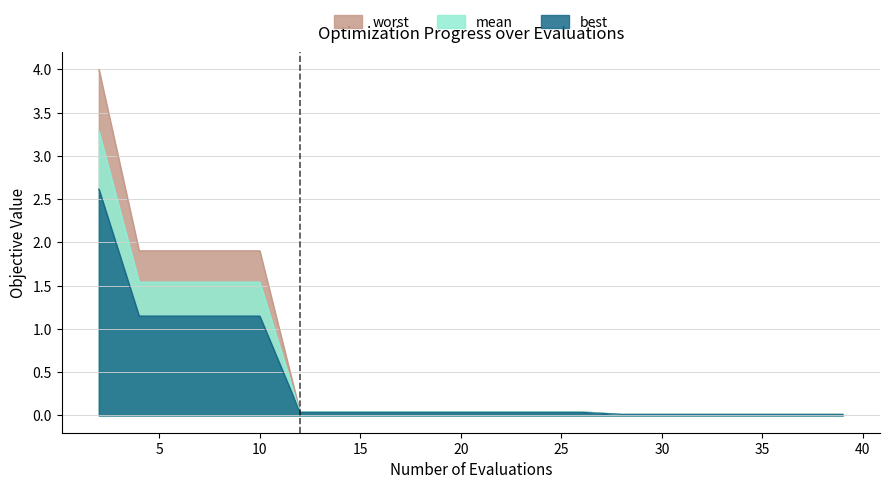

List the labels in order of mean value, largest first.

2, 4, 6, 8, 10, 12, 14, 16, 18, 20, 22, 24, 26, 28, 30, 31, 33, 35, 37, 39